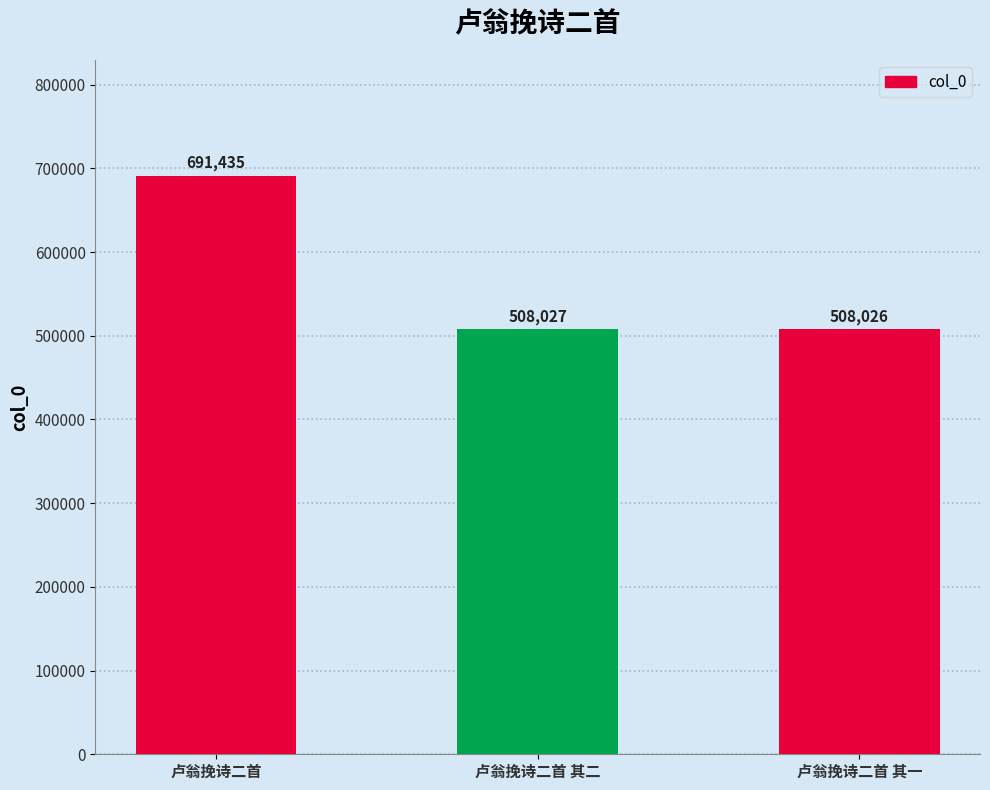

Reading right to left, extract all data points from this chart.

508026	508027	691435